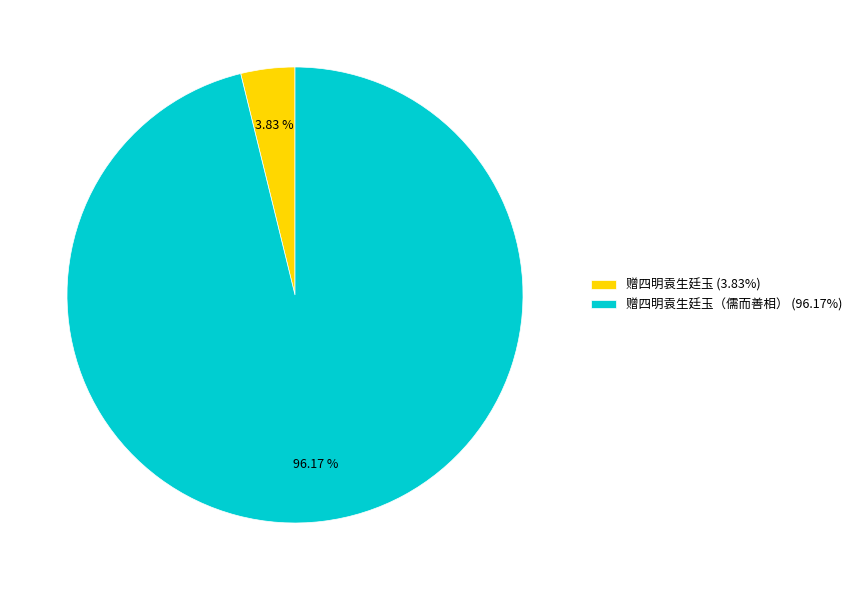

Do 赠四明袁生廷玉 (3.83%) and 赠四明袁生廷玉（儒而善相） (96.17%) together represent more than half of the pie?

Yes